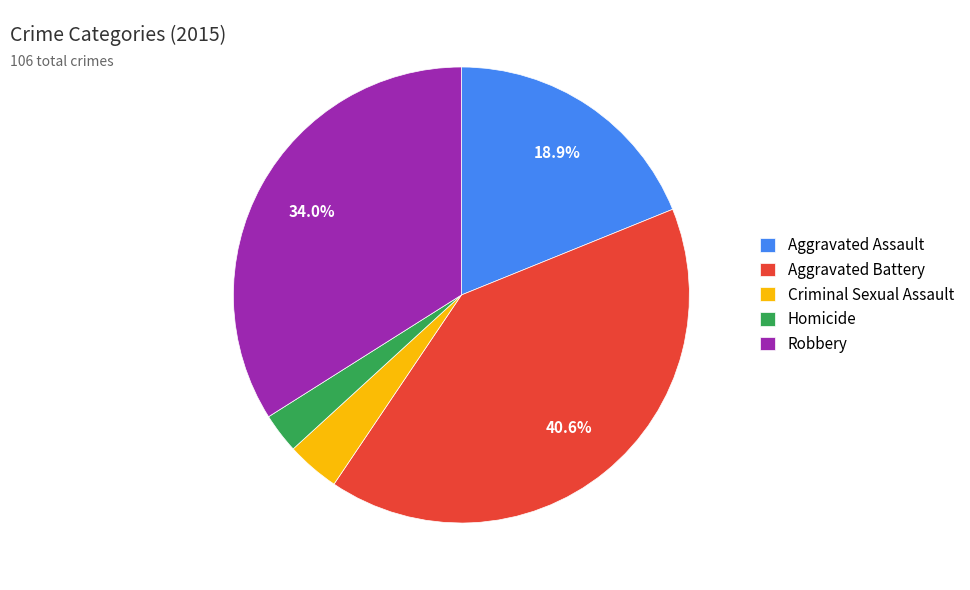

Does Criminal Sexual Assault represent more than half of the total?

No